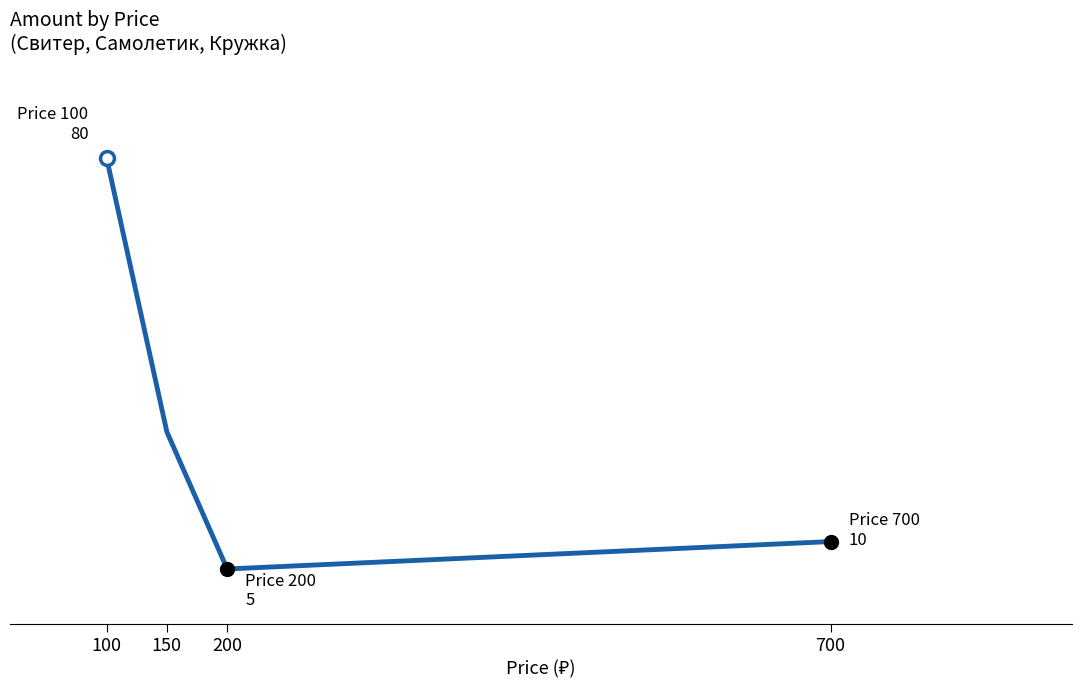

Does the chart have visible grid lines?

No